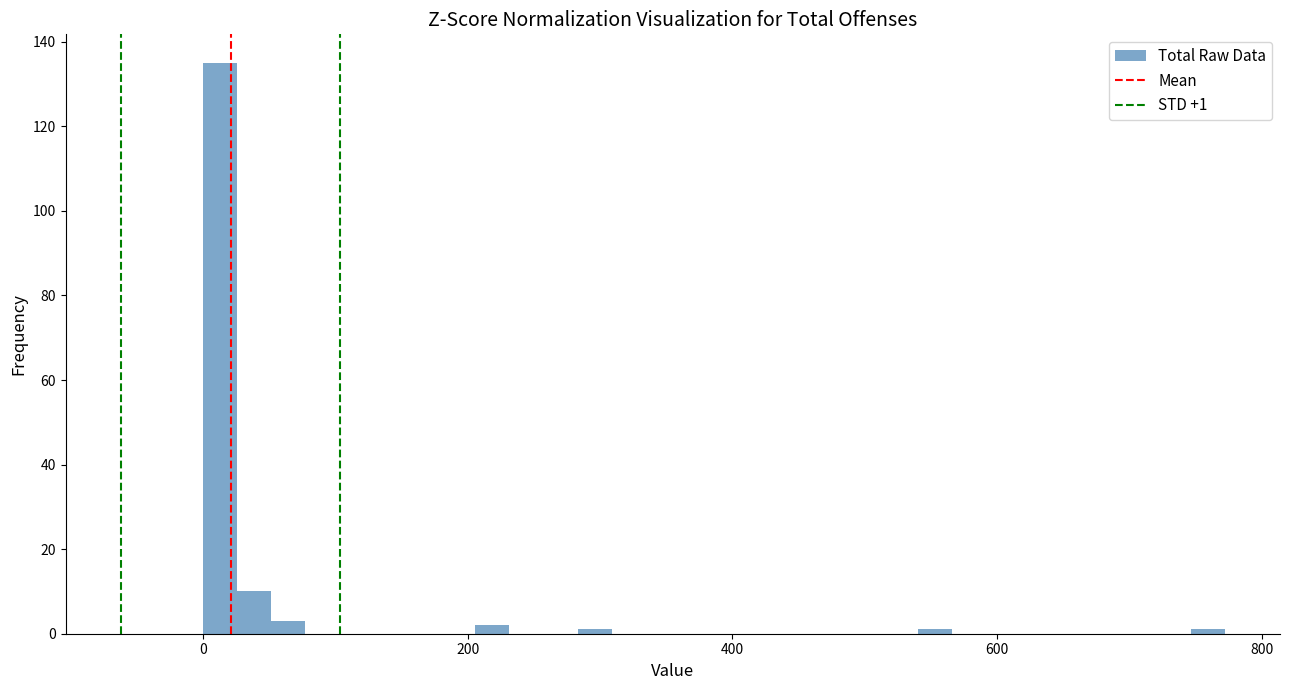

Around what value on the x-axis is the tallest bar? Give the approximate position of its centre, as read against the axis.

20